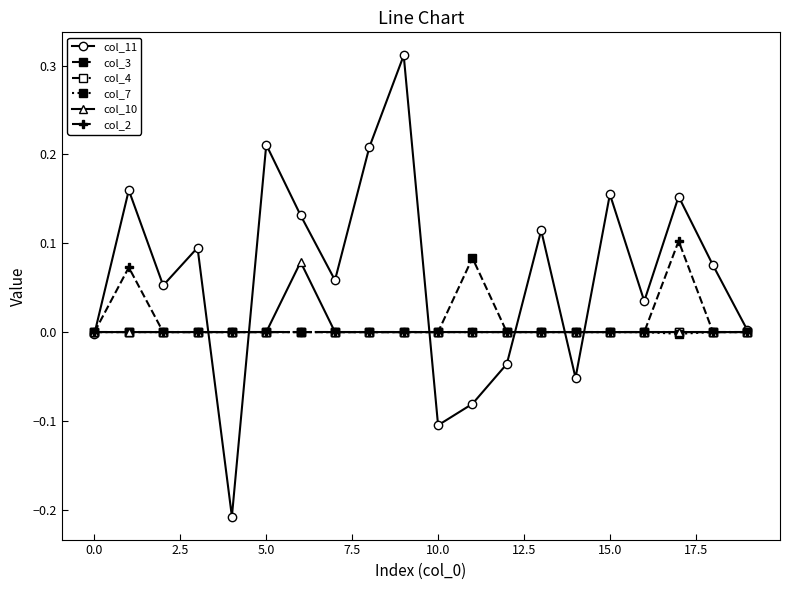

At how many categories does at least one series exceed 0?

15